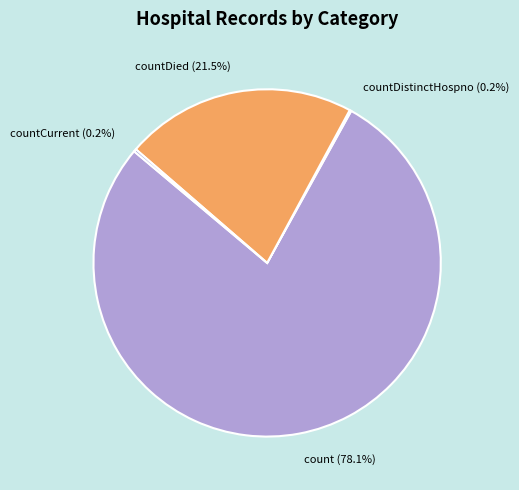

What is the largest slice in the pie chart?

count